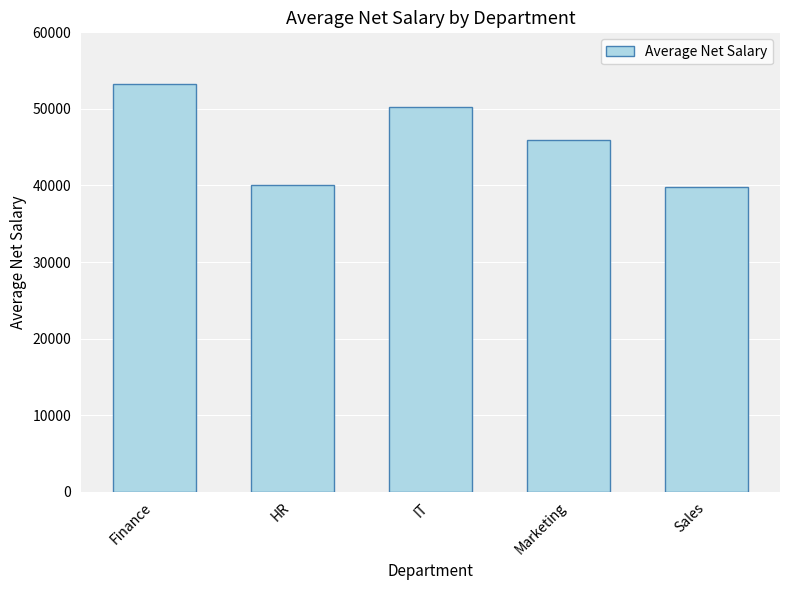

How many bars are there in total?

5